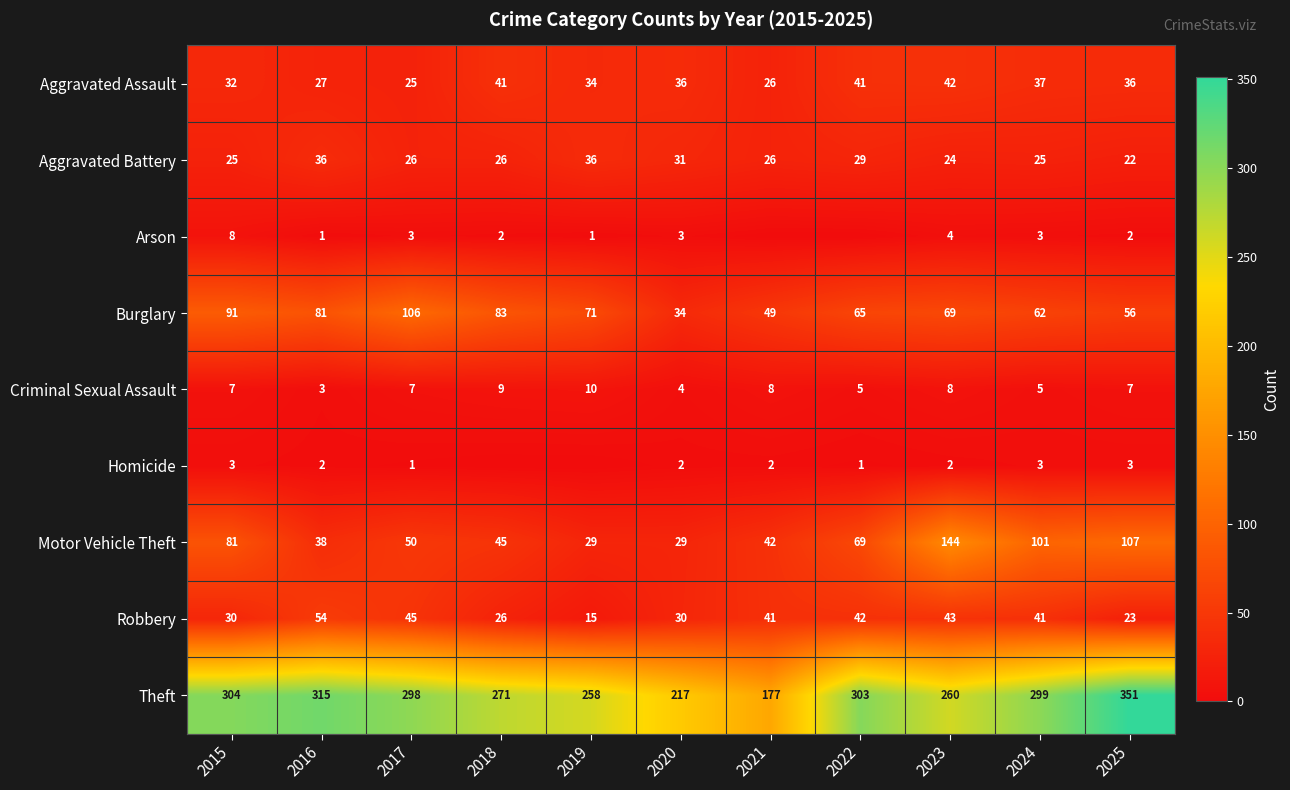

What is the difference between the highest and lowest values at 2015?

301